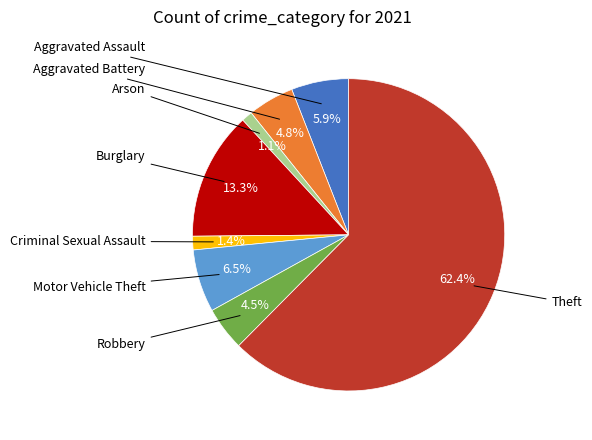

Is there any slice that represents more than half of the pie?

Yes